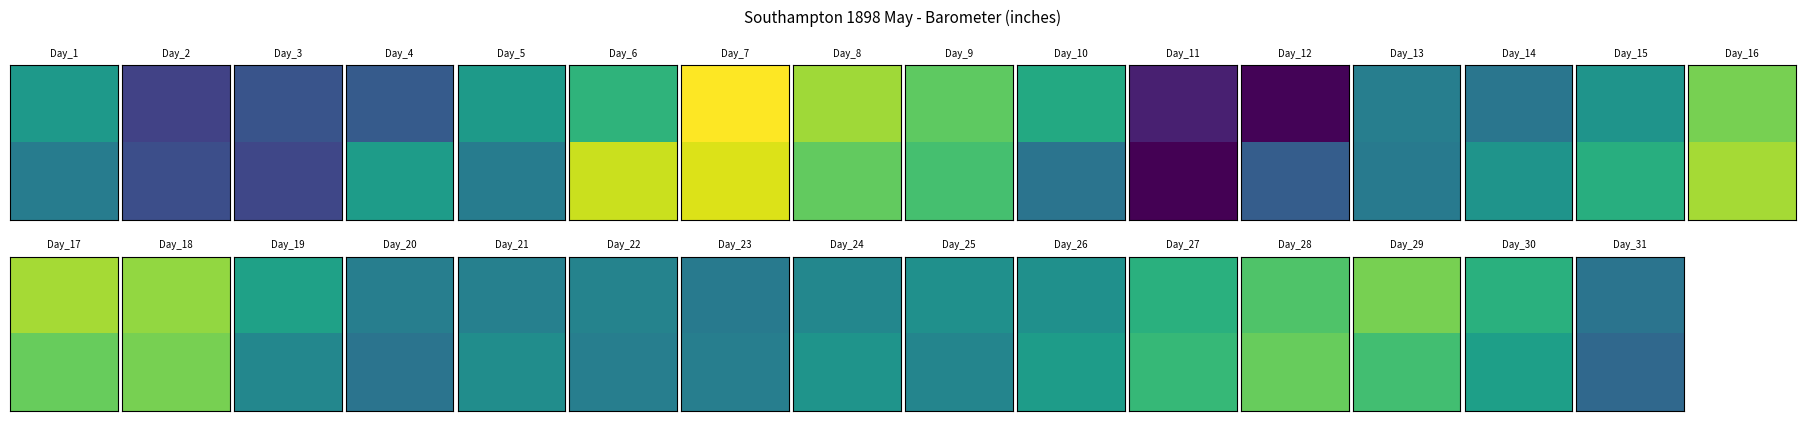

Reading left to right, extract all data points from this chart.

1: 1=29.8	2=29.4	3=29.5	4=29.5	5=29.8	6=29.9	7=30.3	8=30.1	9=30.0	10=29.9	11=29.3	12=29.2	13=29.6	14=29.6	15=29.8	16=30.1	17=30.1	18=30.1	19=29.8	20=29.6	21=29.7	22=29.7	23=29.6	24=29.7	25=29.7	26=29.7	27=29.9	28=30.0	29=30.1	30=29.9	31=29.6
2: 1=29.6	2=29.4	3=29.4	4=29.8	5=29.6	6=30.2	7=30.2	8=30.0	9=30.0	10=29.6	11=29.2	12=29.5	13=29.6	14=29.8	15=29.9	16=30.1	17=30.0	18=30.1	19=29.7	20=29.6	21=29.7	22=29.6	23=29.6	24=29.8	25=29.7	26=29.8	27=29.9	28=30.0	29=29.9	30=29.8	31=29.6